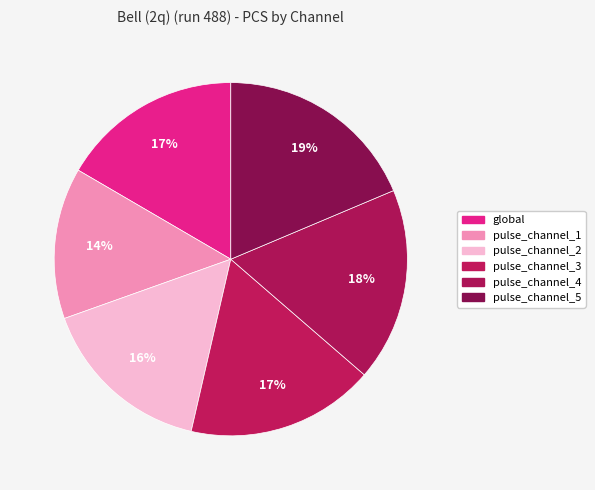

What percentage do pulse_channel_5 and pulse_channel_1 together represent?

32.5%